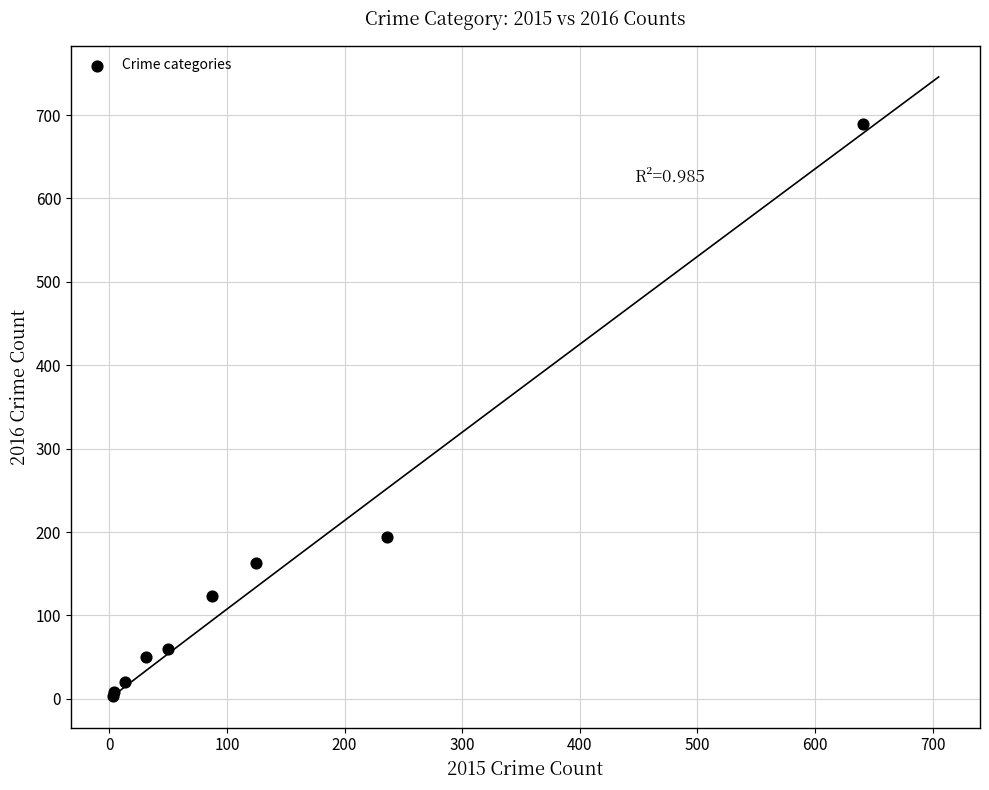

What Y value in the scatter plot is closest to 346?

194